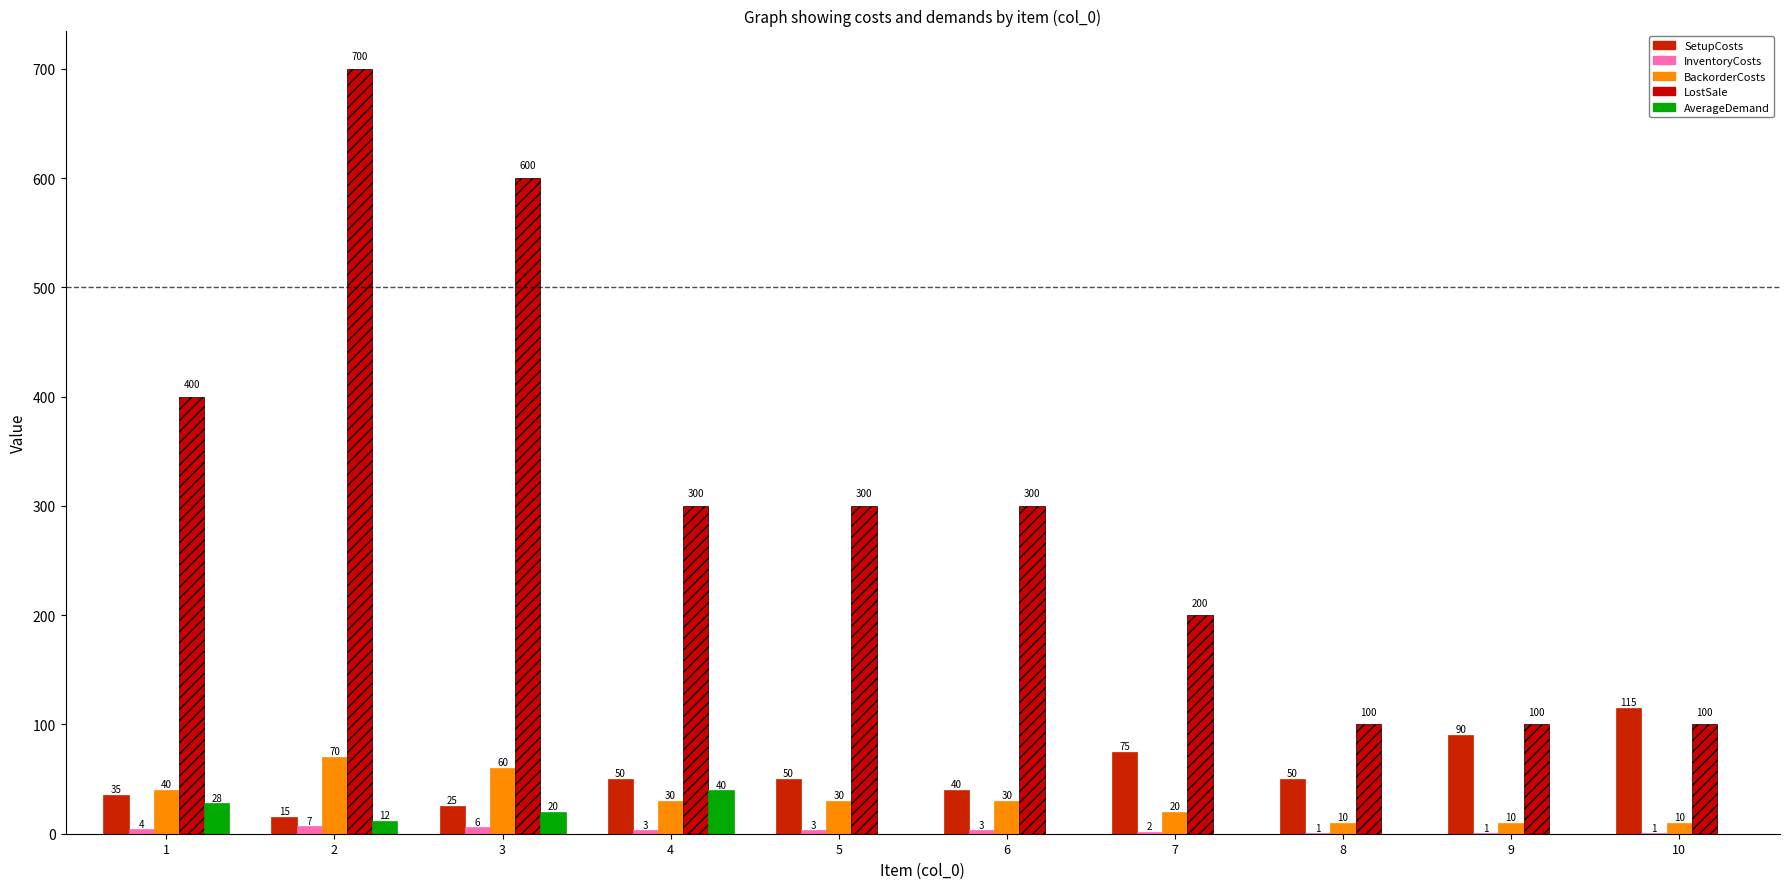

At how many categories does at least one series exceed 592?

2